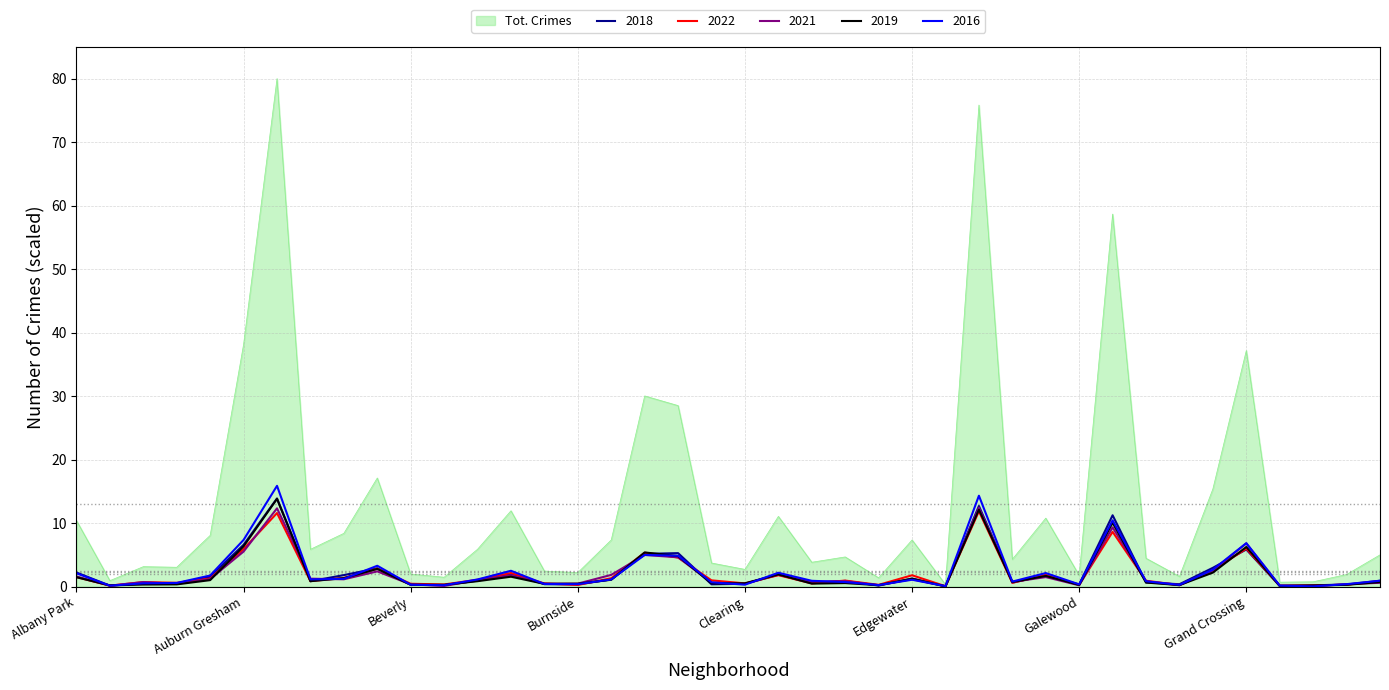

What is the difference between the maximum and second lowest values in the 2021 series?

12.3